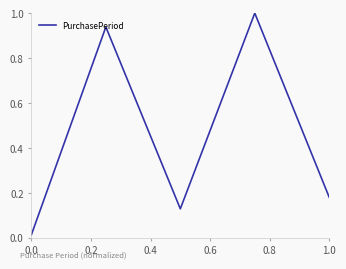

What is the average value?

0.5